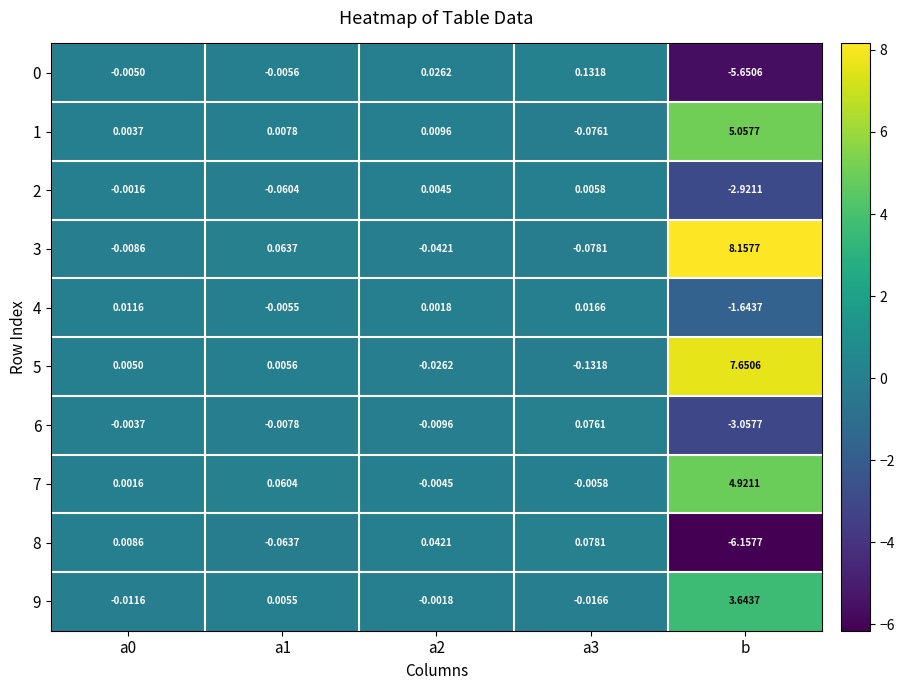

At which category does the chart reach its peak across all series?

b